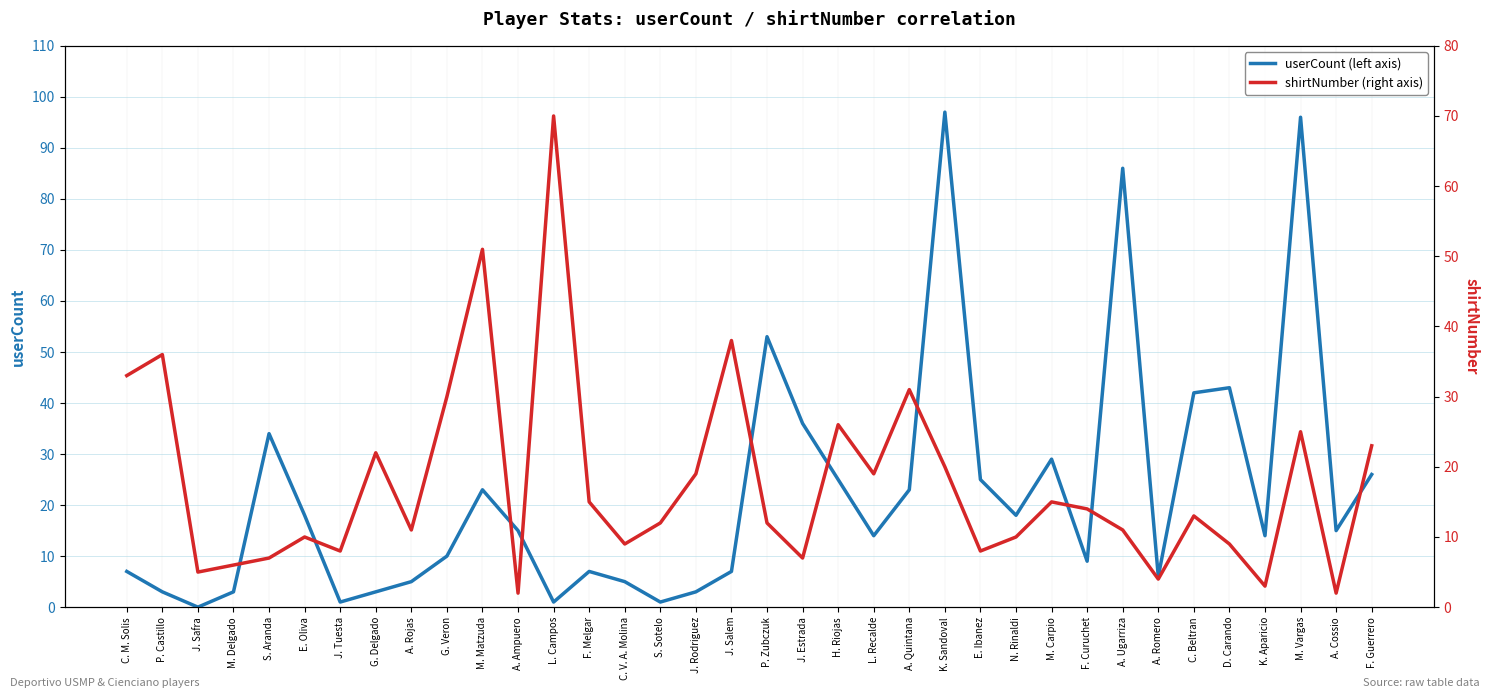

True or false: shirtNumber has more than 0 interior local peaks.

True